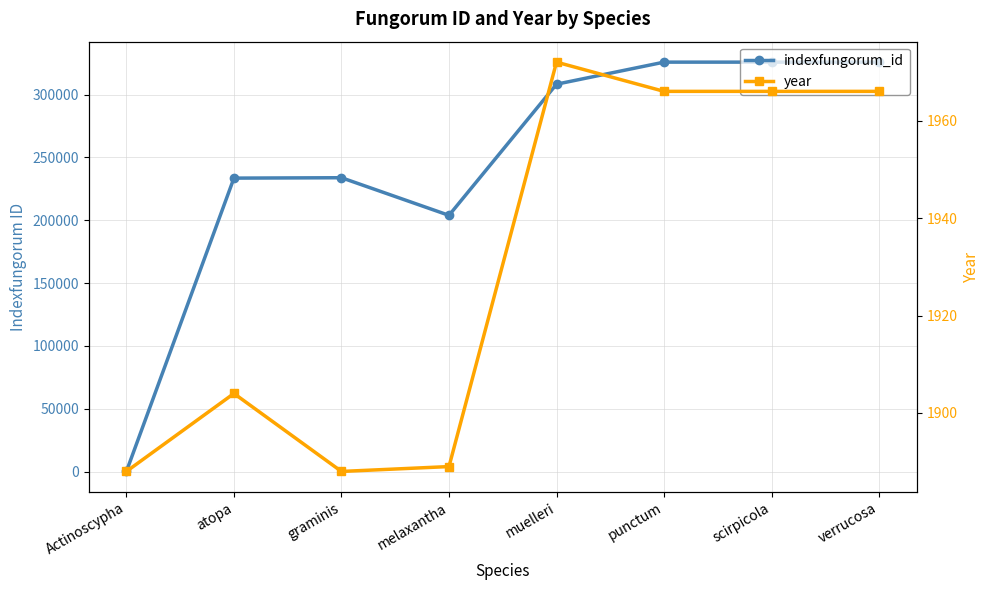

Reading left to right, extract all data points from this chart.

indexfungorum_id: 71	233525	233841	203901	308274	325835	325836	325837
year: 1888	1904	1888	1889	1972	1966	1966	1966